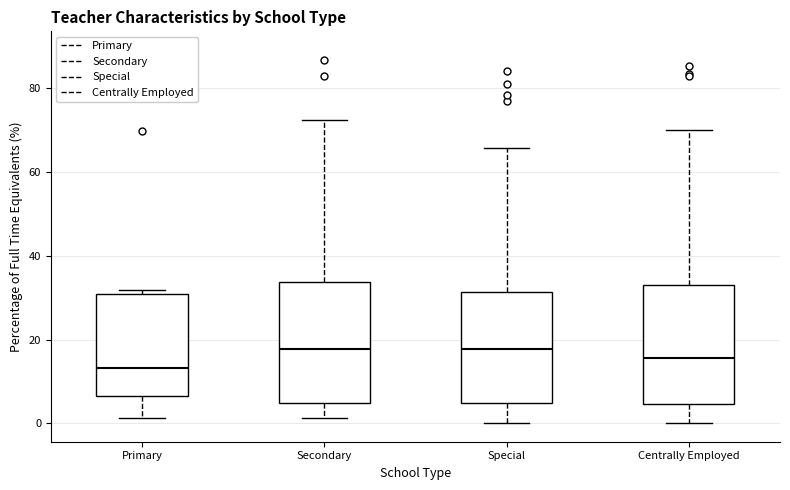

Where does the median line of the box for Secondary sit on the y-axis? The values are not printed on the chart, so give them approximately, as read against the axis.

18